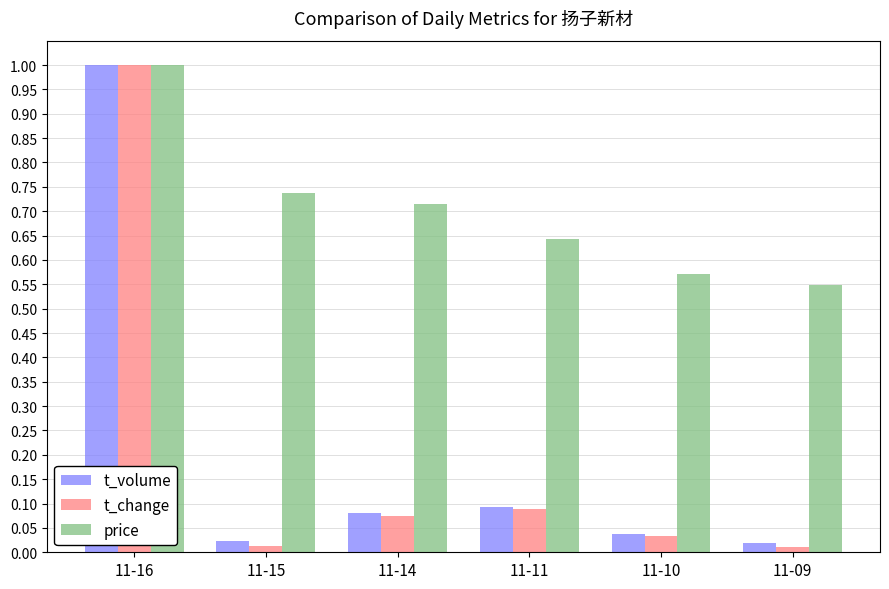

What is the difference between the maximum and minimum values in the t_volume series?

1.0